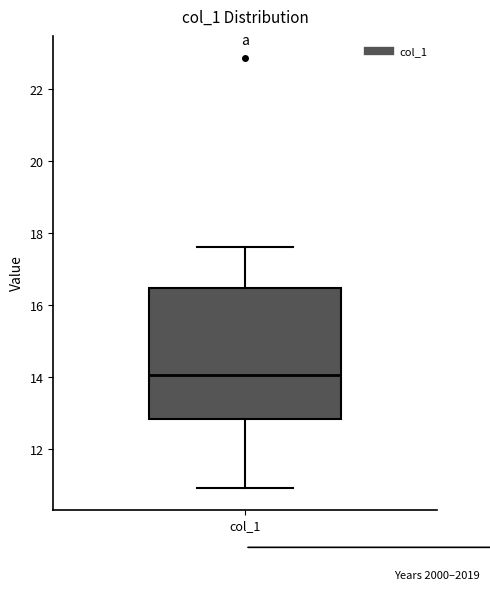

Where is the lower edge of the box for col_1 on the y-axis? The values are not printed on the chart, so give them approximately, as read against the axis.

12.8